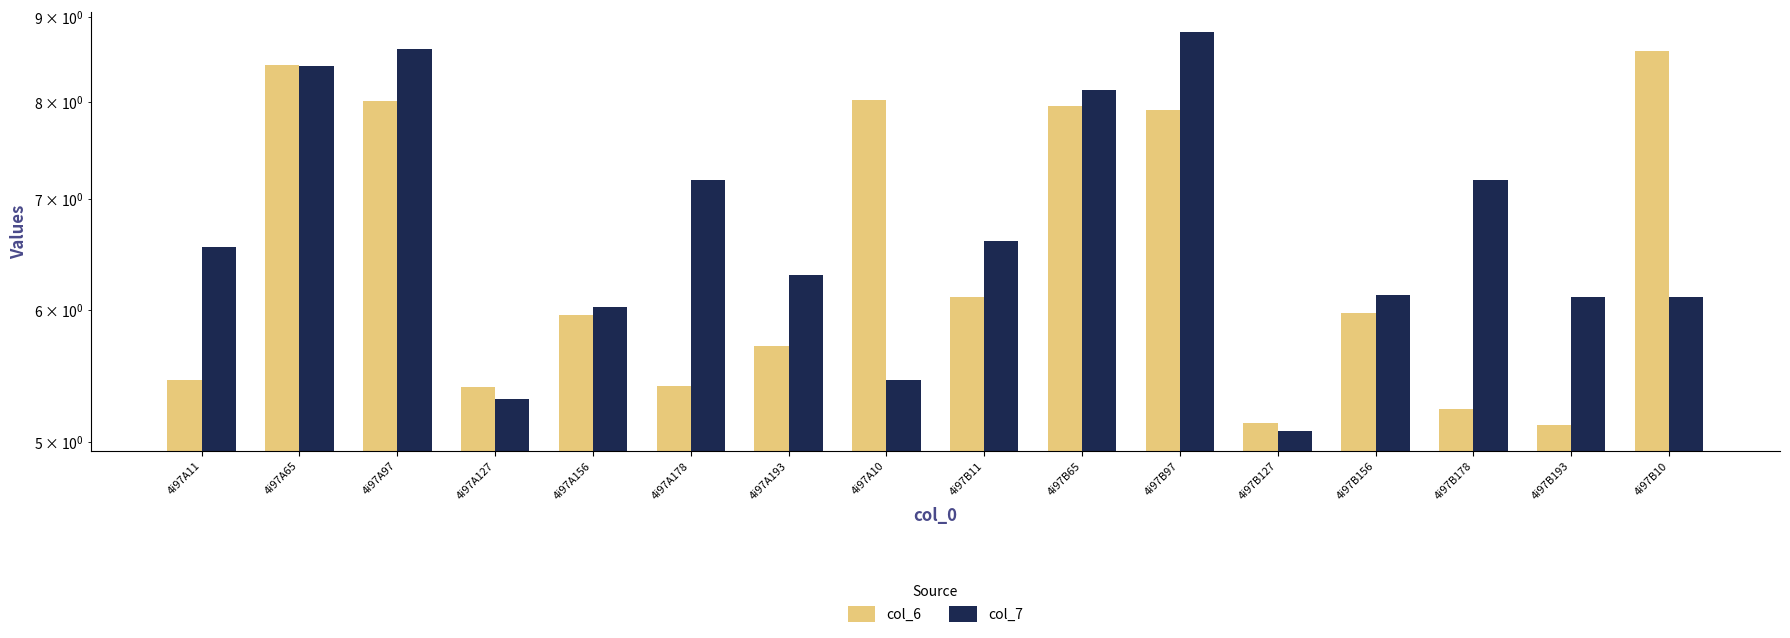

How many data points in col_7 are less than 6?

3